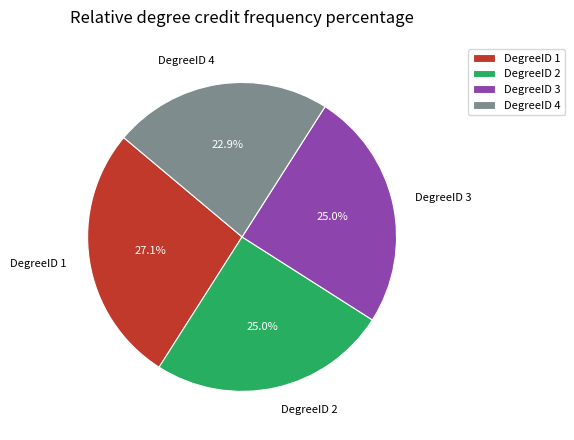

What percentage do DegreeID 1 and DegreeID 2 together represent?

52.1%